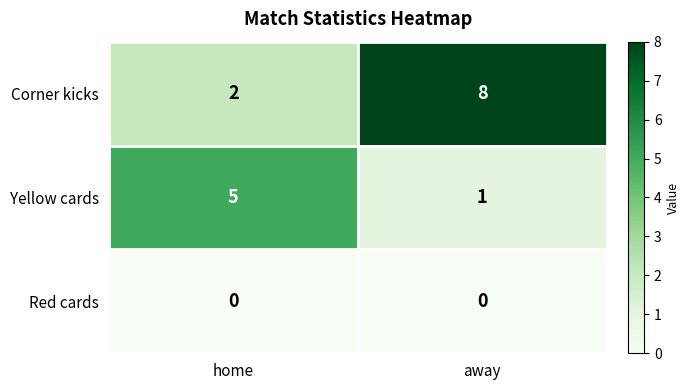

Reading left to right, transcribe all the data shown in this chart.

Corner kicks: 2	8
Yellow cards: 5	1
Red cards: 0	0